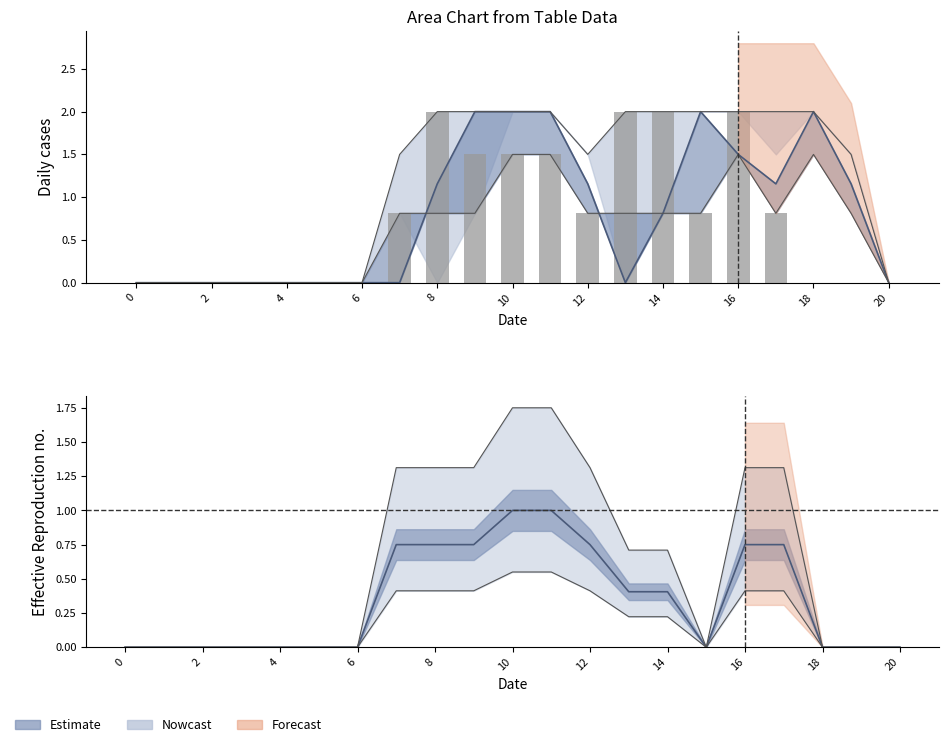

How many data points are above 0?

11